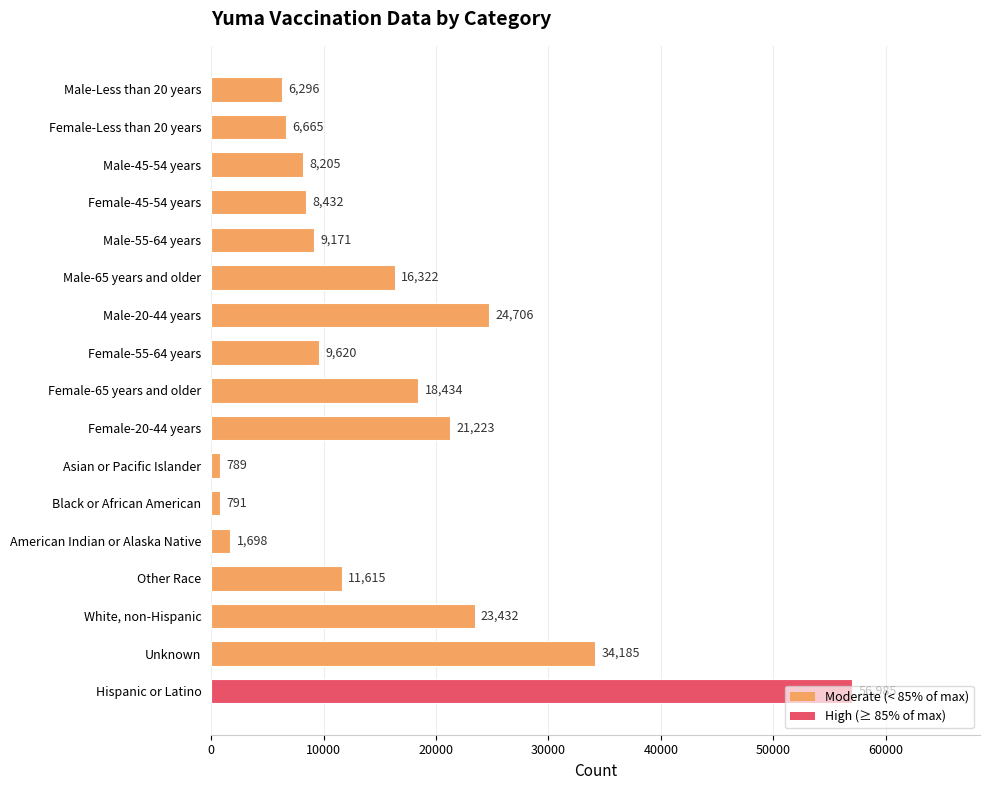

At which label is the value closest to 28887?

Male-20-44 years